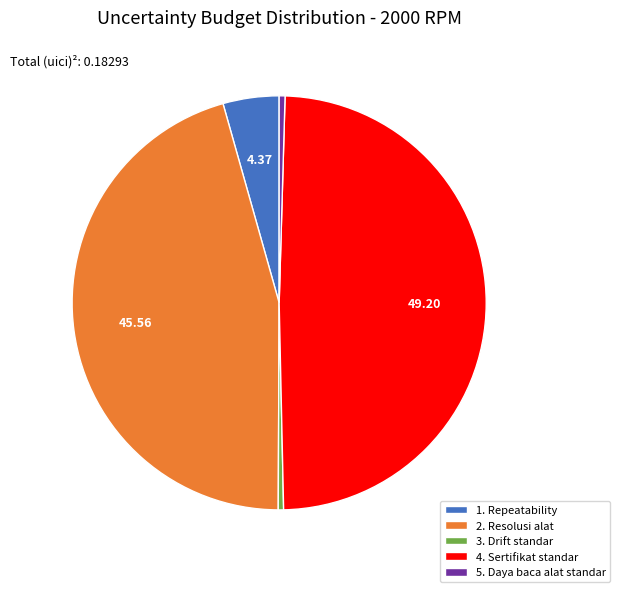

How many segments does this pie chart have?

5